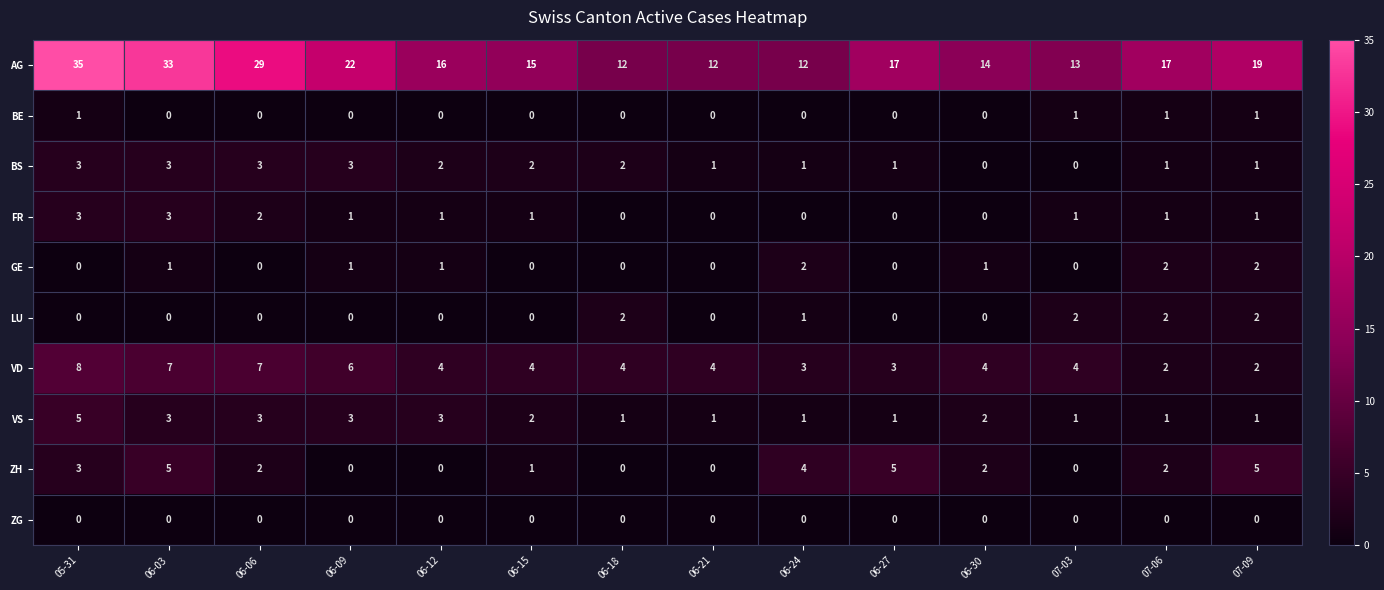

What is the spread (max minus min) of values at 05-31?

35